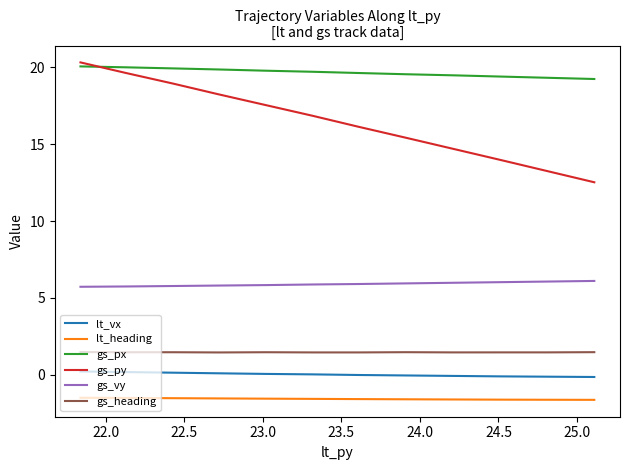

True or false: gs_py and gs_vy cross at least once.

False